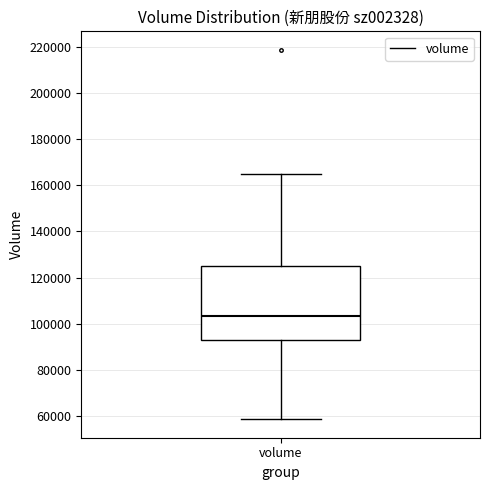

Where is the upper edge of the box for volume on the y-axis? The values are not printed on the chart, so give them approximately, as read against the axis.

126000